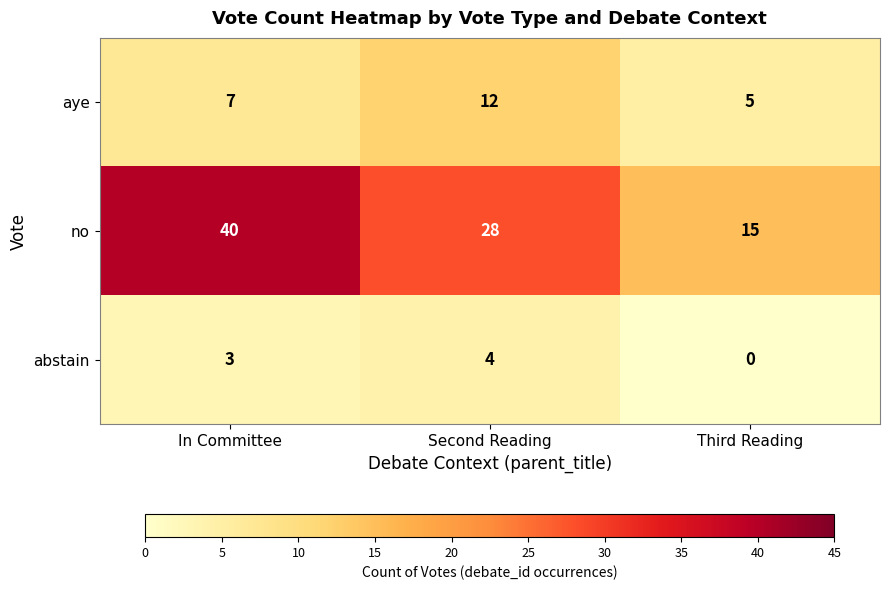

The aye series shows 12 at Second Reading. True or false?

True